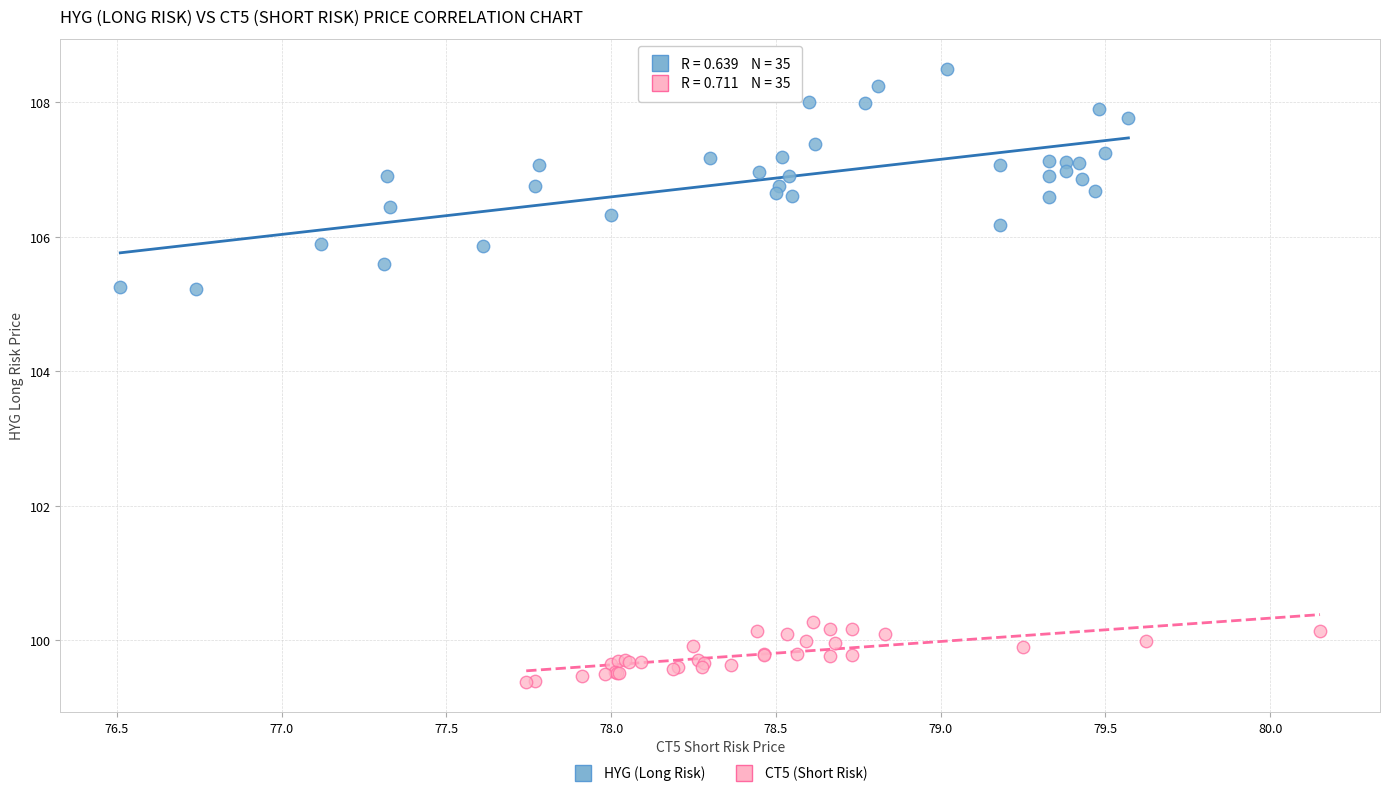

Which series reaches the minimum Y coordinate?

CT5 (Short Risk)